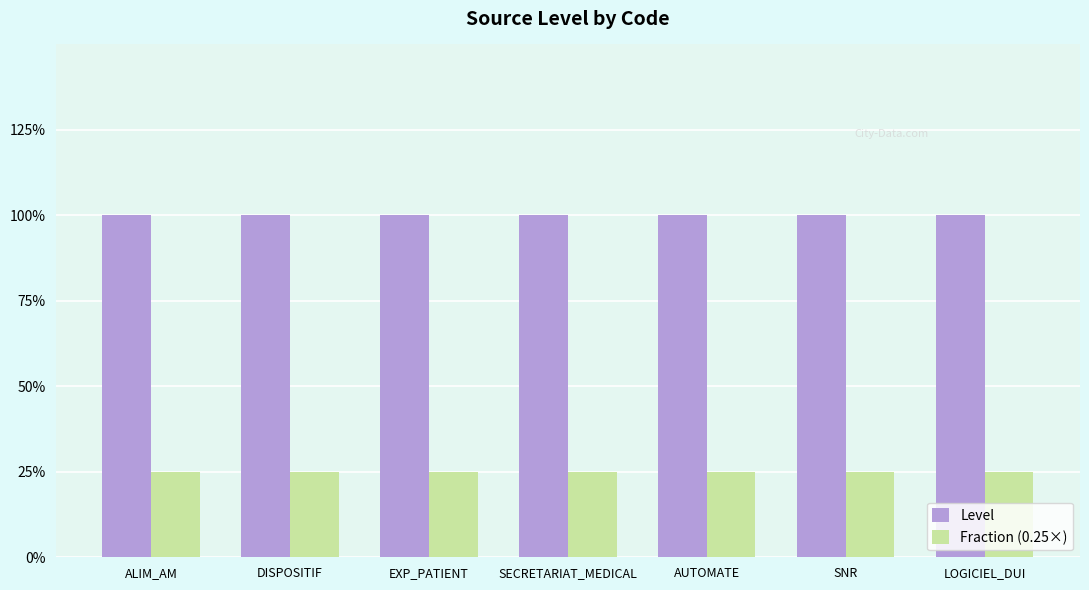

Which series has the largest range (max minus min)?

Level